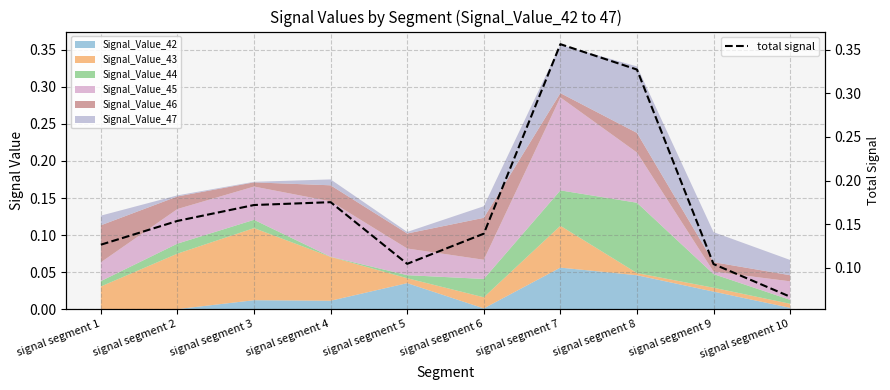

What is the value of the 3rd point from the left?

0.2